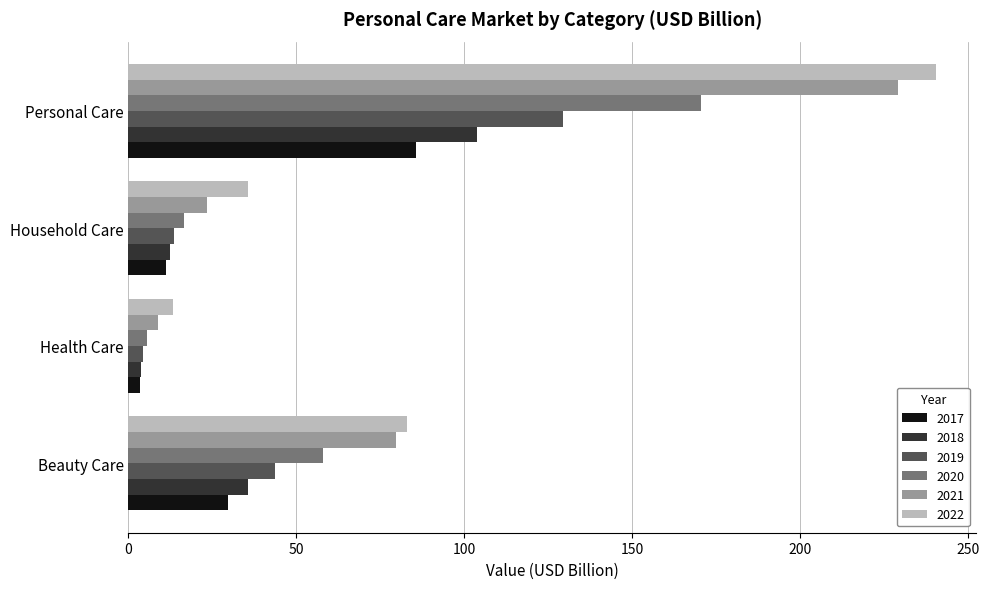

What is the difference between the highest and lowest values at Personal Care?

155.0